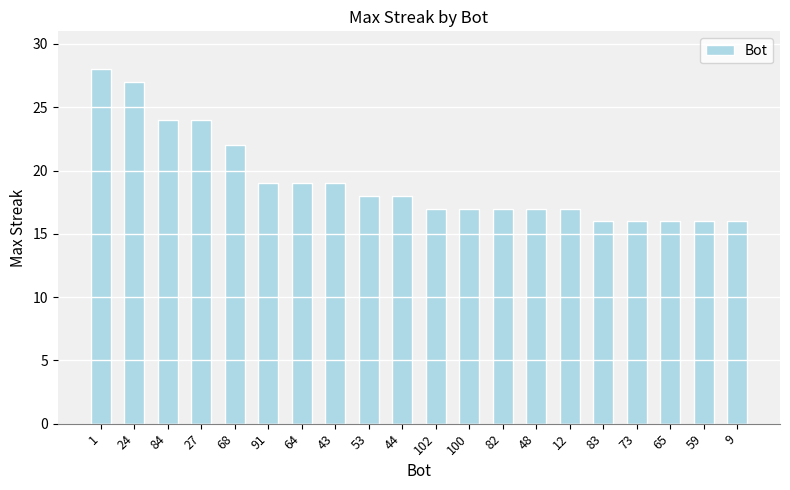

Between 83 and 53, which is larger?

53